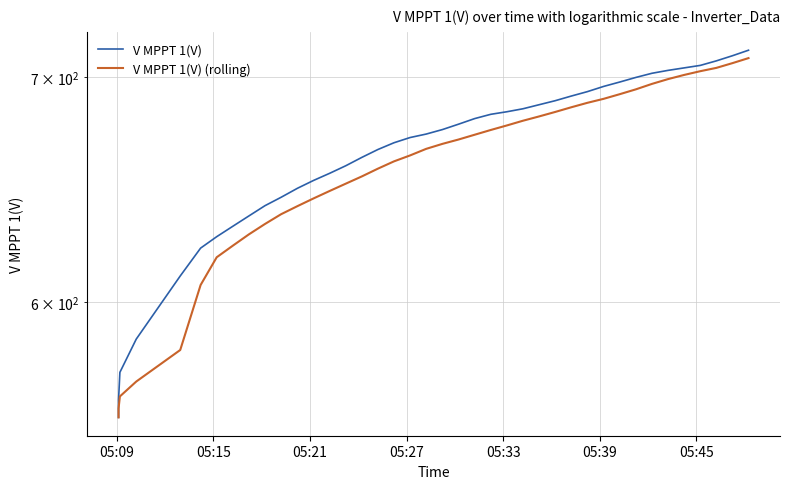

At how many categories does at least one series exceed 597?

36